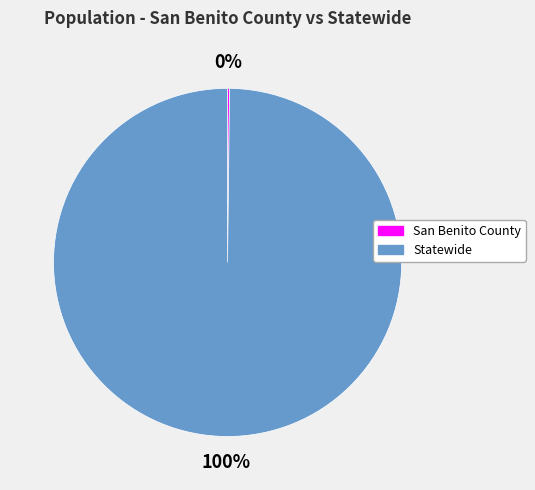

To the nearest percent, what percentage of the pie is Statewide?

100%